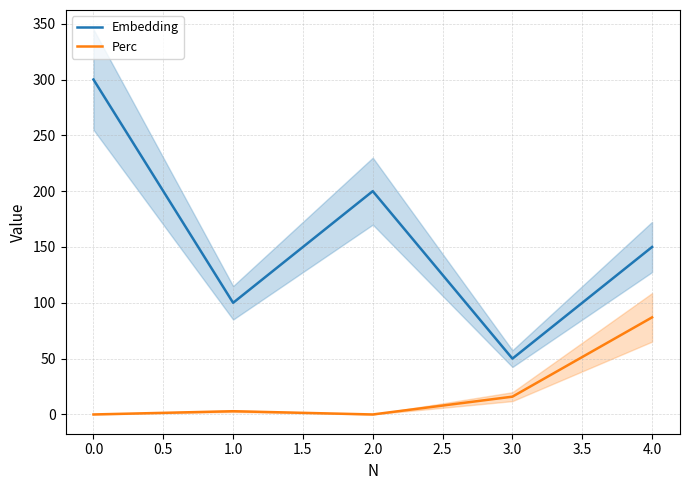

How many lines are shown in the chart?

2